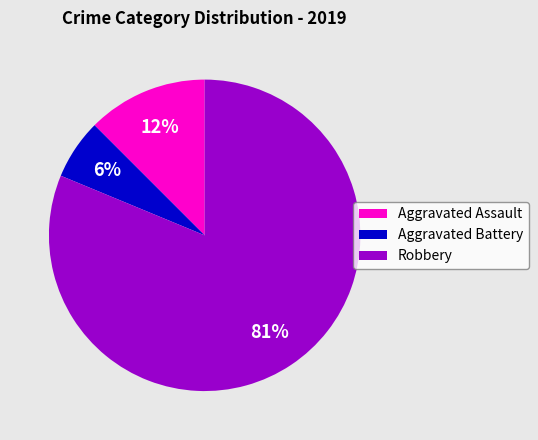

Which slice represents more than half of the pie?

Robbery